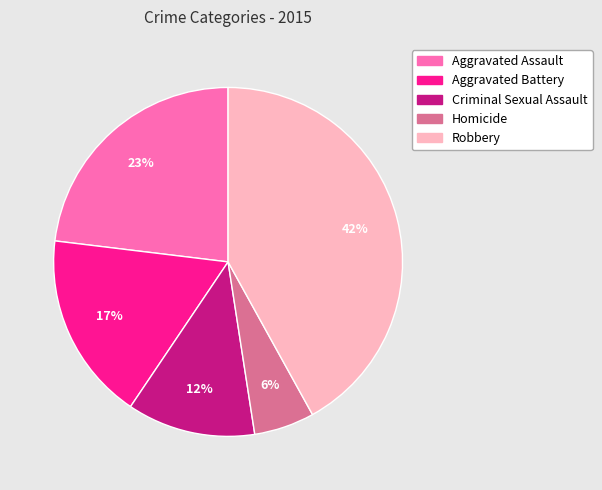

To the nearest percent, what is the combined percentage of Aggravated Battery and Criminal Sexual Assault?

29%